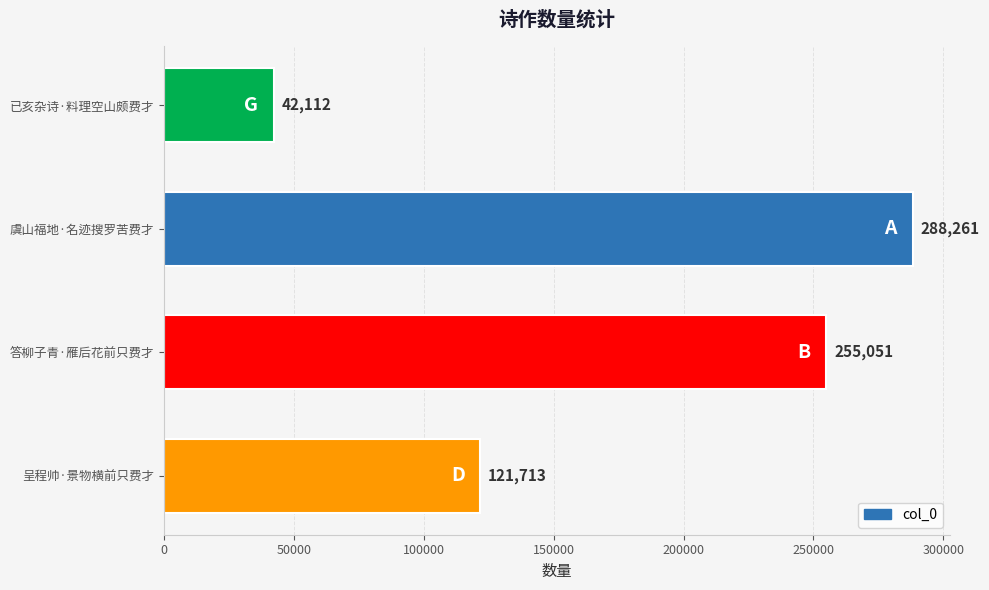

How many distinct data groups are displayed?

1